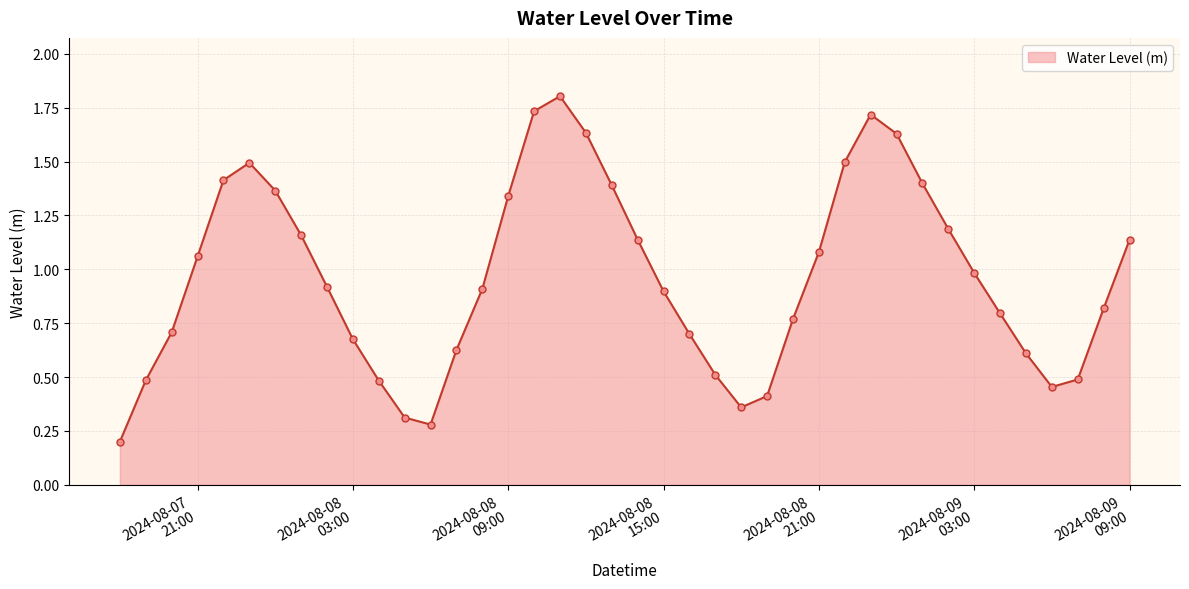

What is the maximum value shown in the chart?

1.8